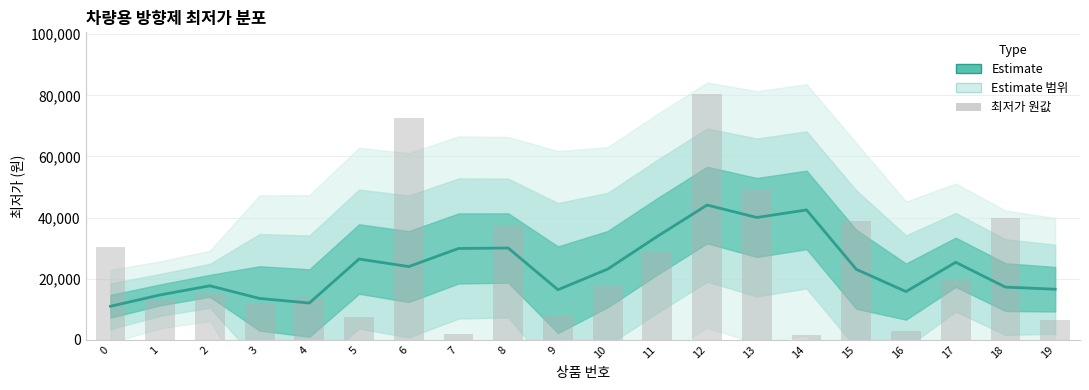

Reading left to right, what are all the values shown in this chart?

최저가 (Estimate): 0=10960.0	1=14685.0	2=17660.0	3=13522.5	4=12025.0	5=26425.0	6=23952.5	7=29877.5	8=30027.5	9=16377.5	10=23125.0	11=33850.0	12=44100.0	13=40022.5	14=42497.5	15=23065.0	16=15765.0	17=25357.5	18=17235.0	19=16542.5
최저가 원값: 0=30450.0	1=13390.0	2=14900.0	3=11900.0	4=13900.0	5=7400.0	6=72500.0	7=2010.0	8=37600.0	9=8000.0	10=17900.0	11=29000.0	12=80500.0	13=49000.0	14=1590.0	15=38900.0	16=2770.0	17=19800.0	18=39960.0	19=6410.0